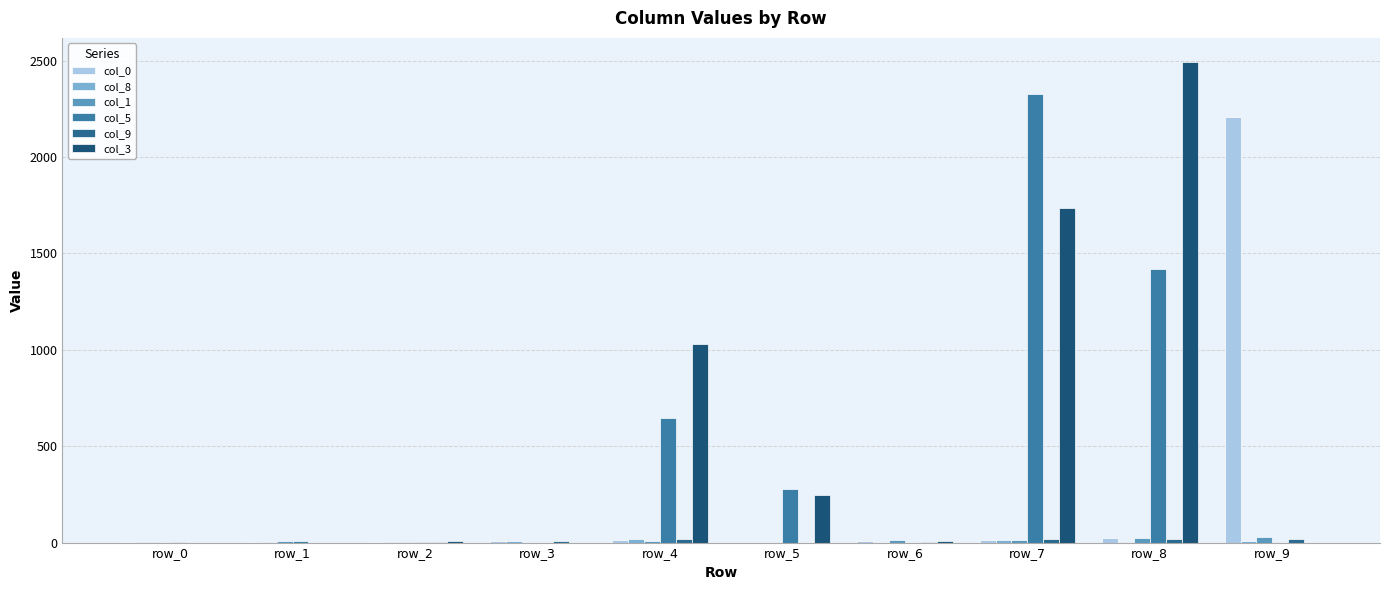

Count the number of categories in the chart.

10